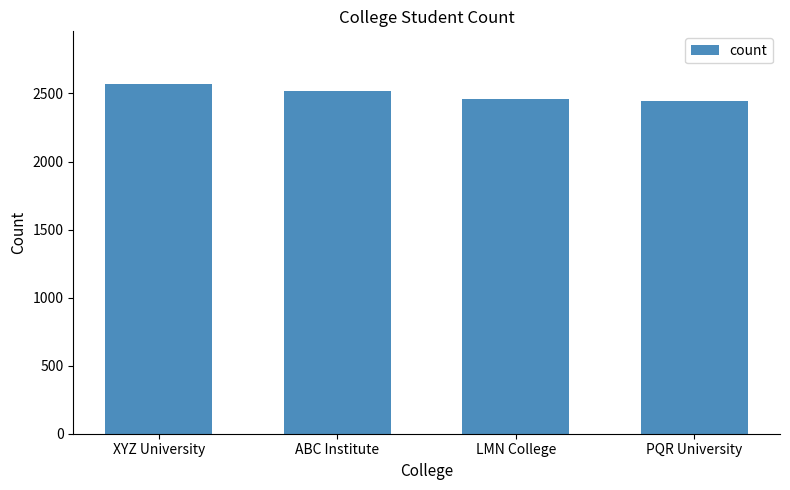

How many data points does each series have?

4